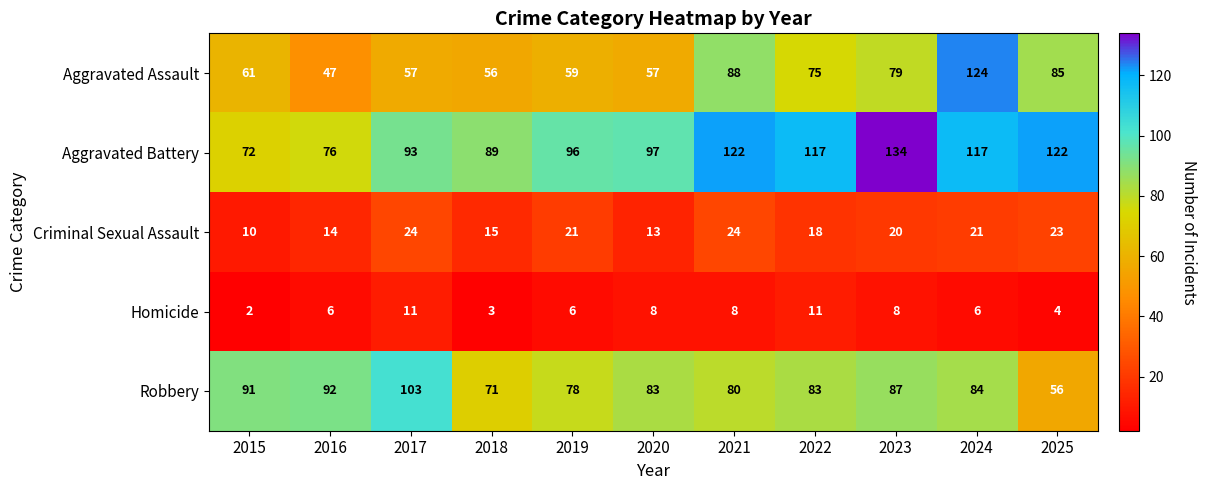

Which label corresponds to the largest value in the chart?

2023